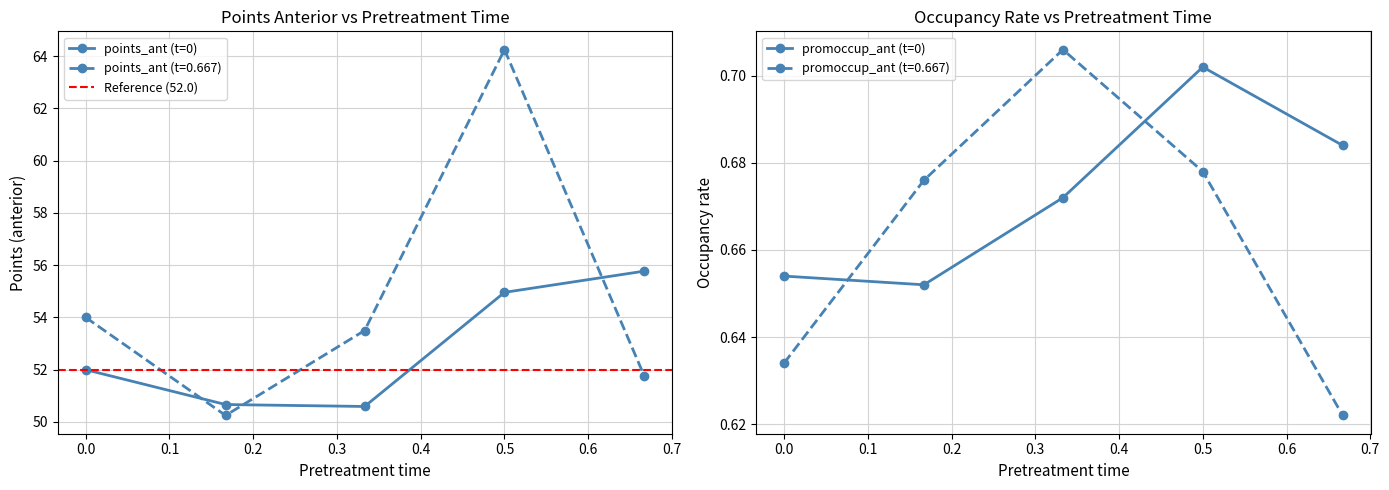

Count the promoccup_ant (t=0) values in the range 0 to 1.

5